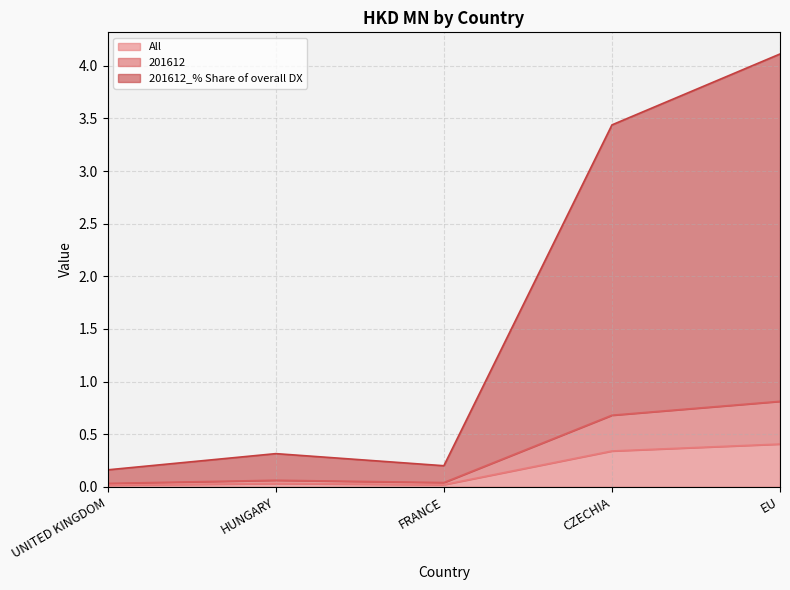

Reading left to right, transcribe all the data shown in this chart.

All: 0.0	0.0	0.0	0.3	0.4
201612: 0.0	0.1	0.0	0.7	0.8
201612_% Share of overall DX: 0.2	0.3	0.2	3.4	4.1